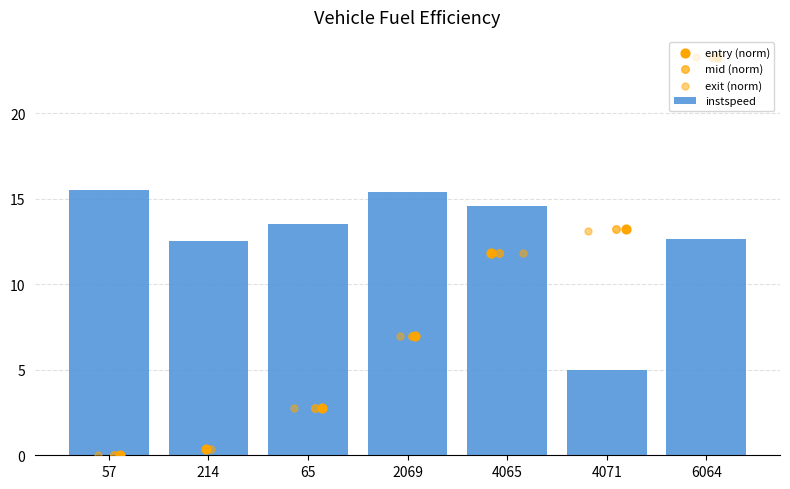

Which series has the largest total across all categories?

instspeed